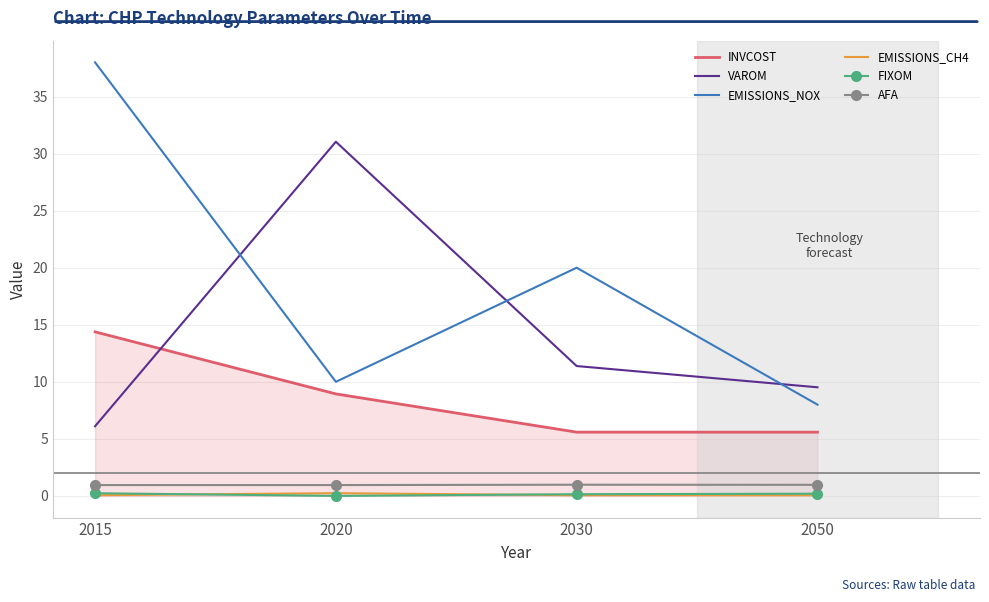

At which category does VAROM reach its first local peak?

2020